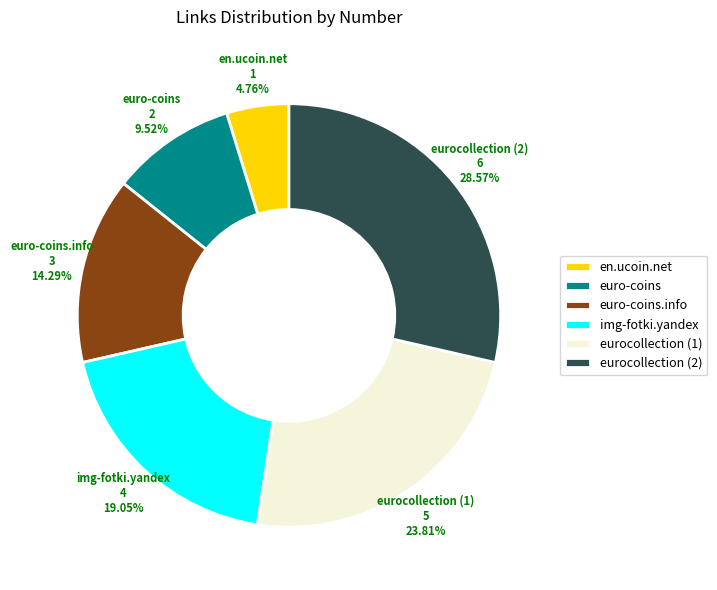

How many slices are in this pie chart?

6